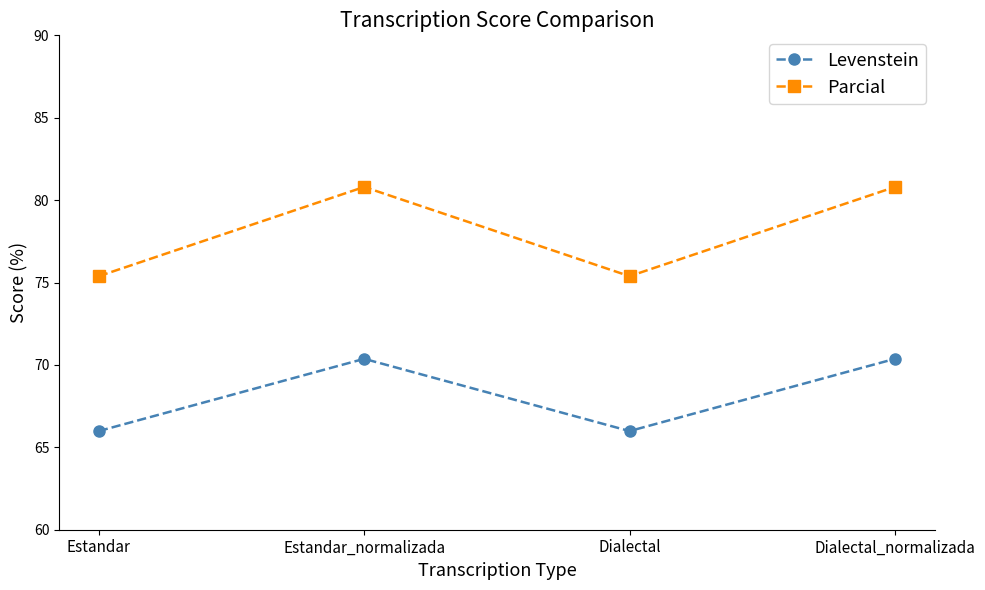

Rank the series at Estandar_normalizada from lowest to highest value.

Levenstein, Parcial